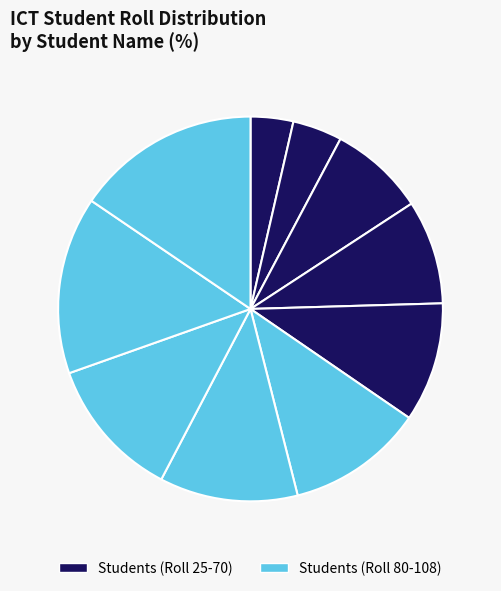

Which slice is the smallest?

MD. RASHED